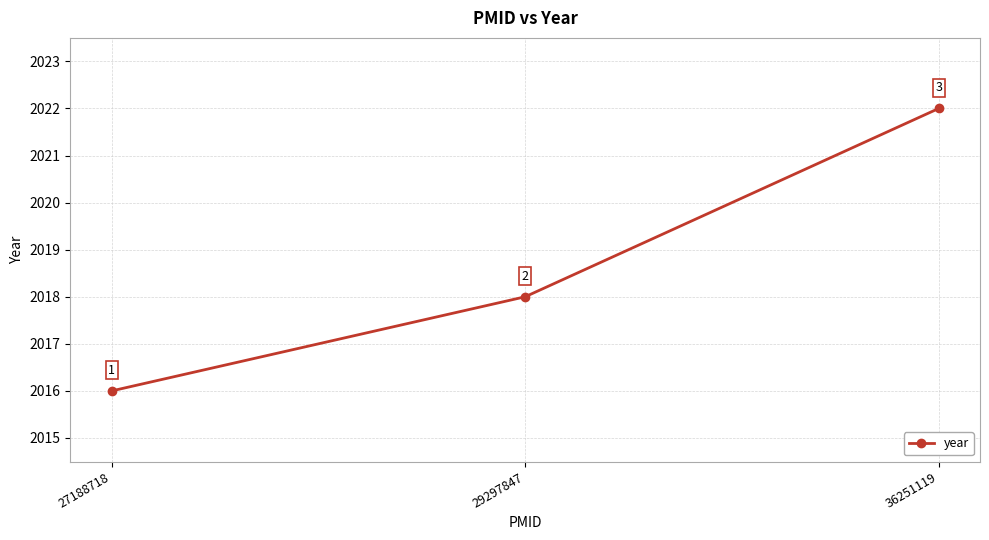

Which category has the lowest value across all series?

27188718